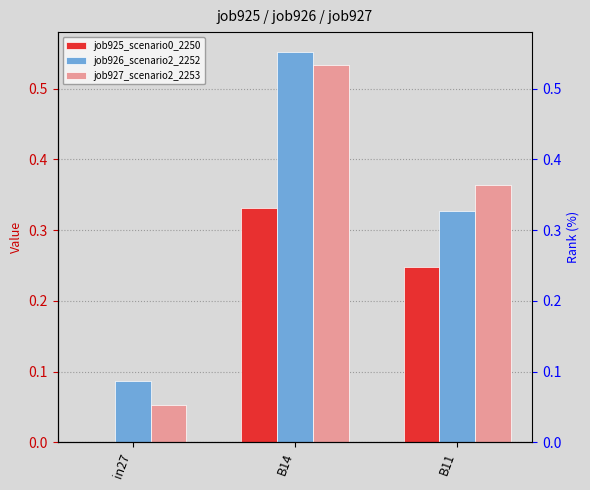

Reading left to right, list all the values displayed in this chart.

job925_scenario0_2250: 0.0	0.3	0.2
job926_scenario2_2252: 0.1	0.6	0.3
job927_scenario2_2253: 0.1	0.5	0.4